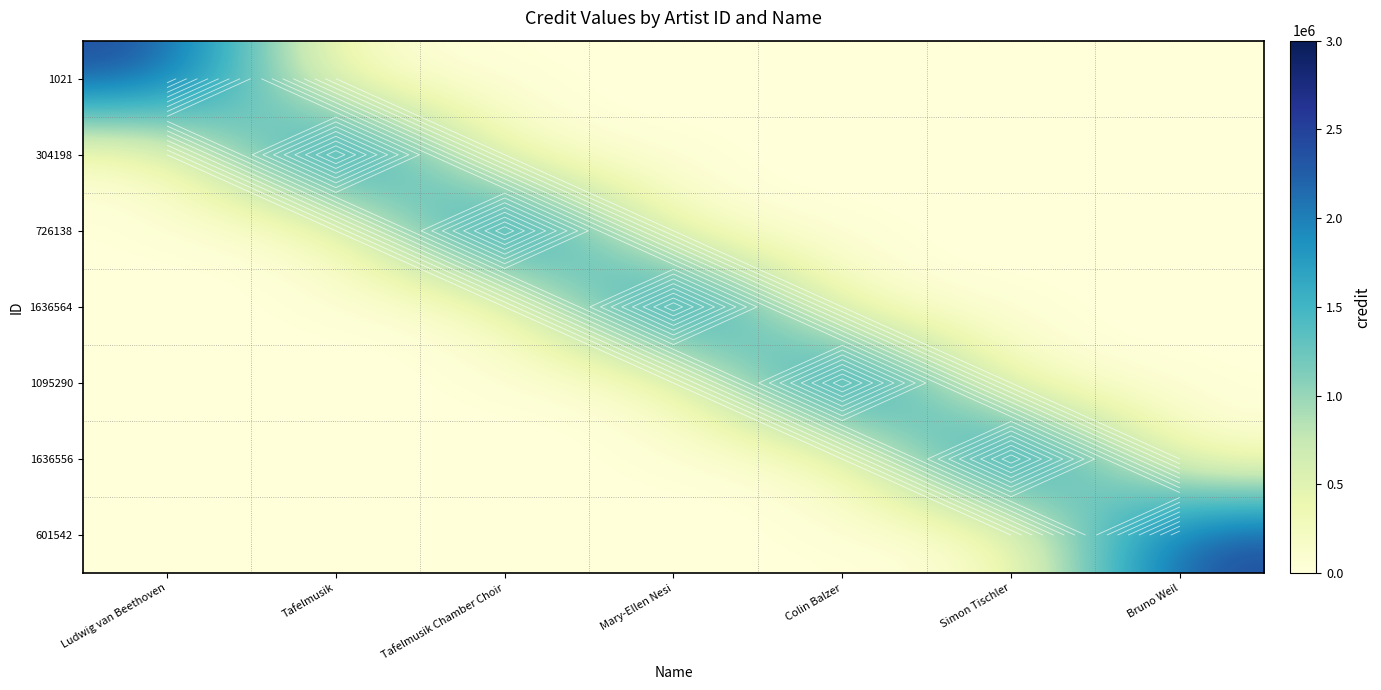

How many series are shown in this chart?

7